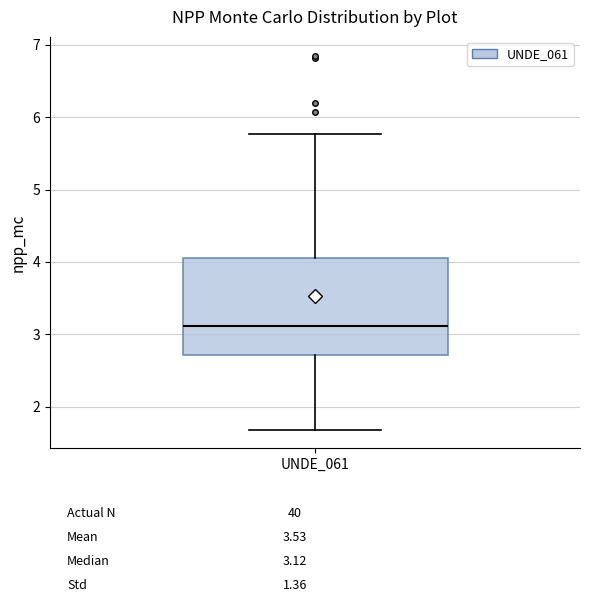

Where does the upper whisker of the box for UNDE_061 end on the y-axis? The values are not printed on the chart, so give them approximately, as read against the axis.

5.8